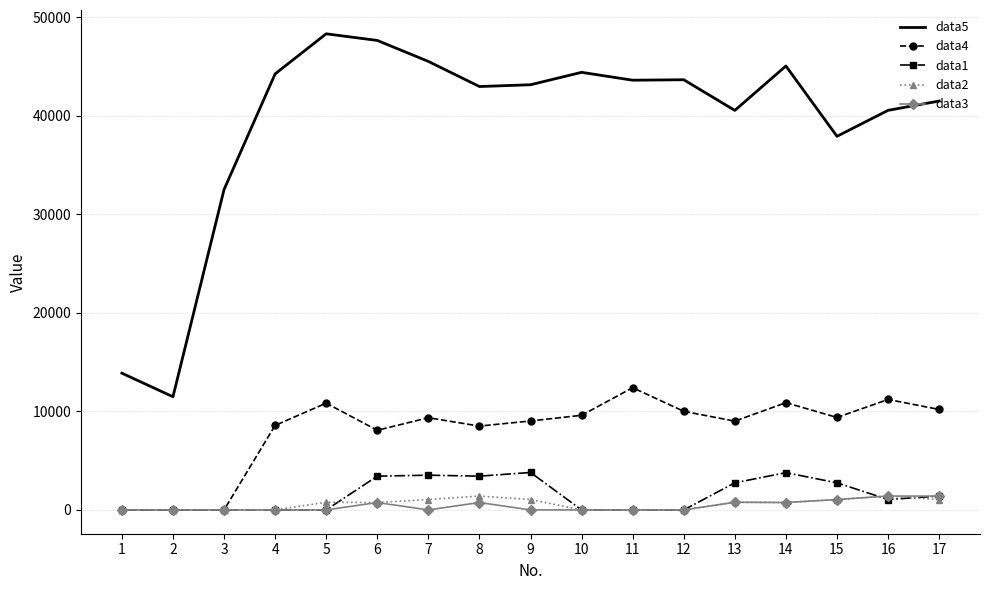

True or false: data5 and data1 intersect in this chart.

False